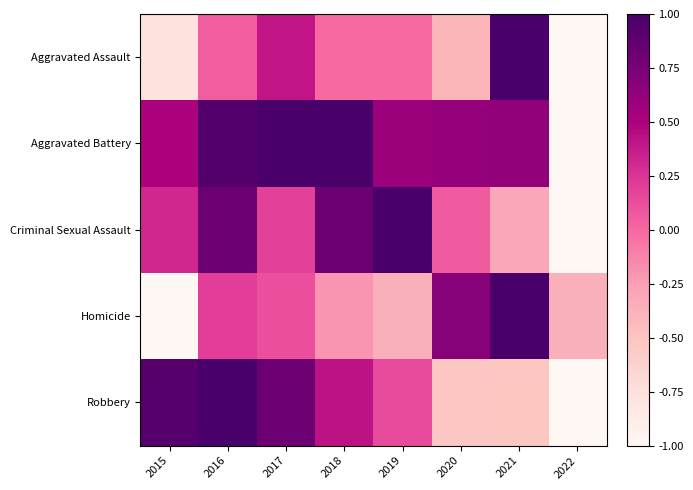

Which series has the largest range (max minus min)?

Aggravated Assault